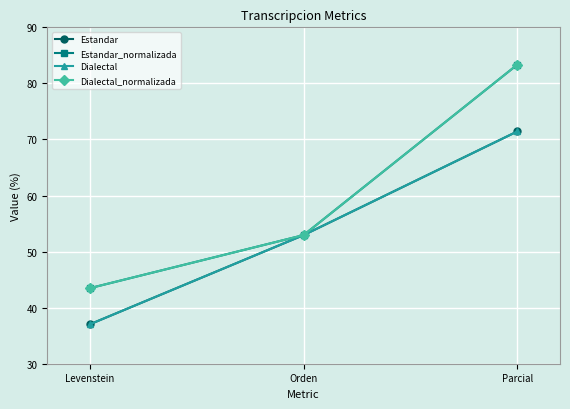

List the series in order of their peak value, highest first.

Estandar_normalizada, Dialectal_normalizada, Estandar, Dialectal